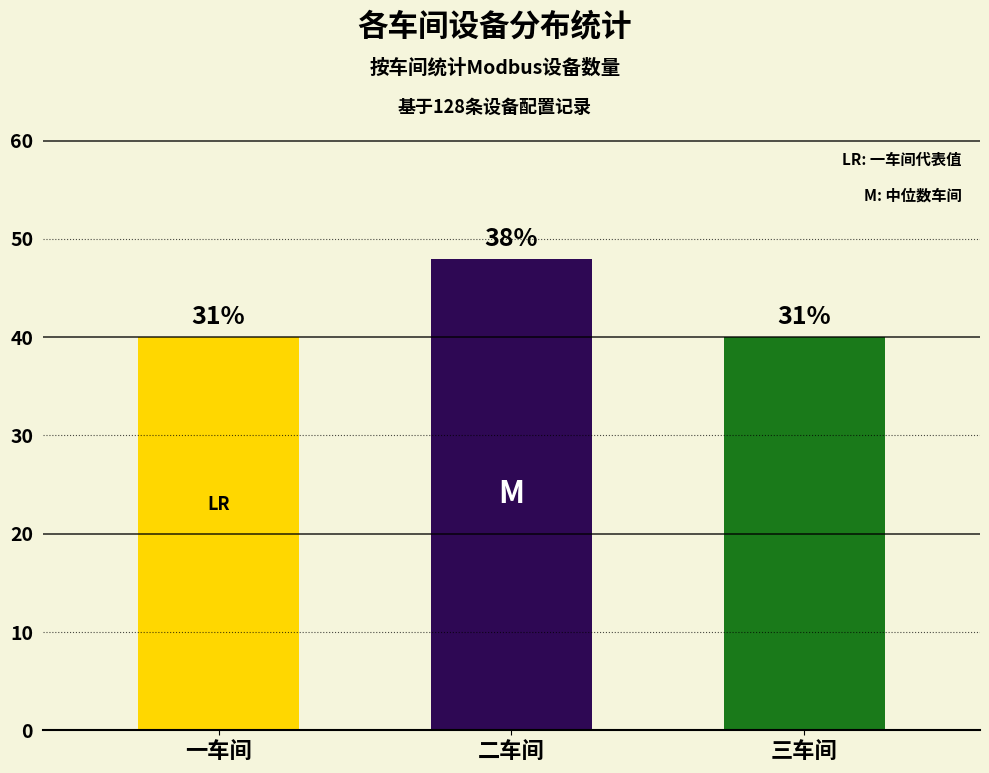

Are the bars horizontal?

No